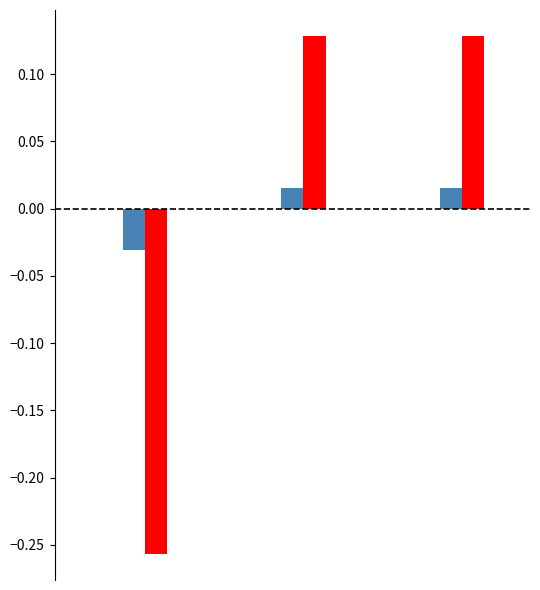

How many distinct data groups are displayed?

4